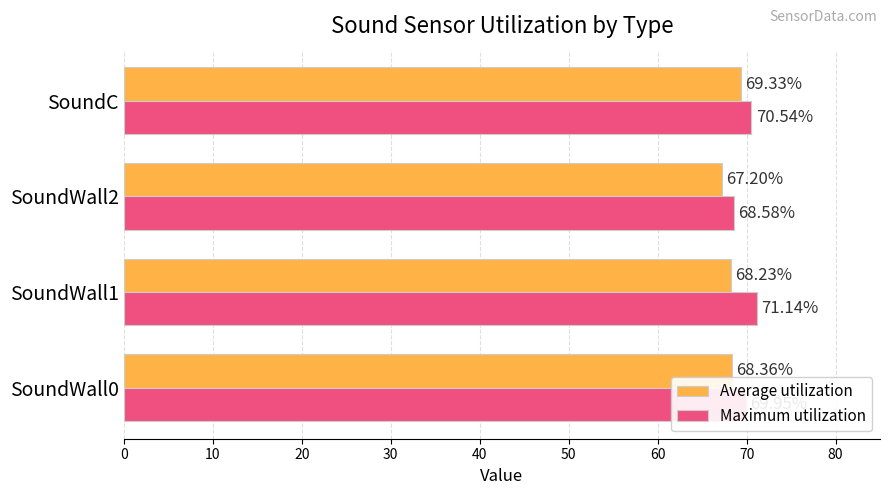

At which label is Maximum utilization closest to 69?

SoundWall2